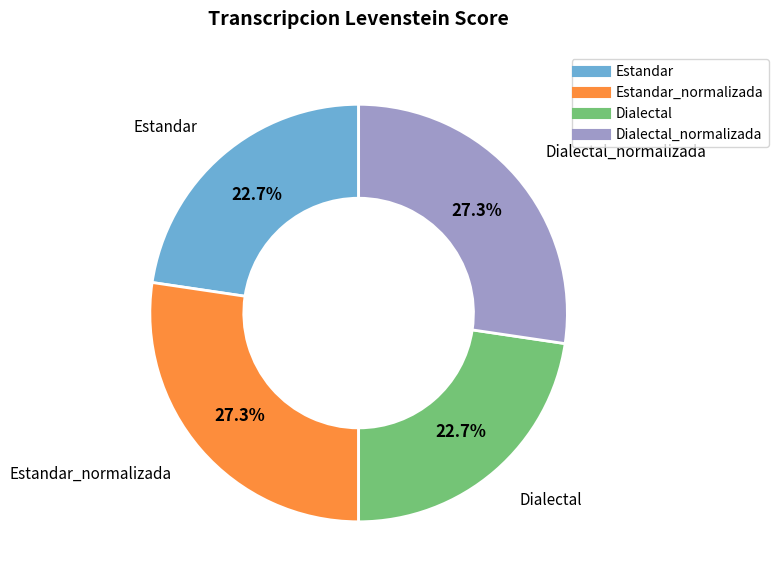

Is there a majority slice in this chart?

No